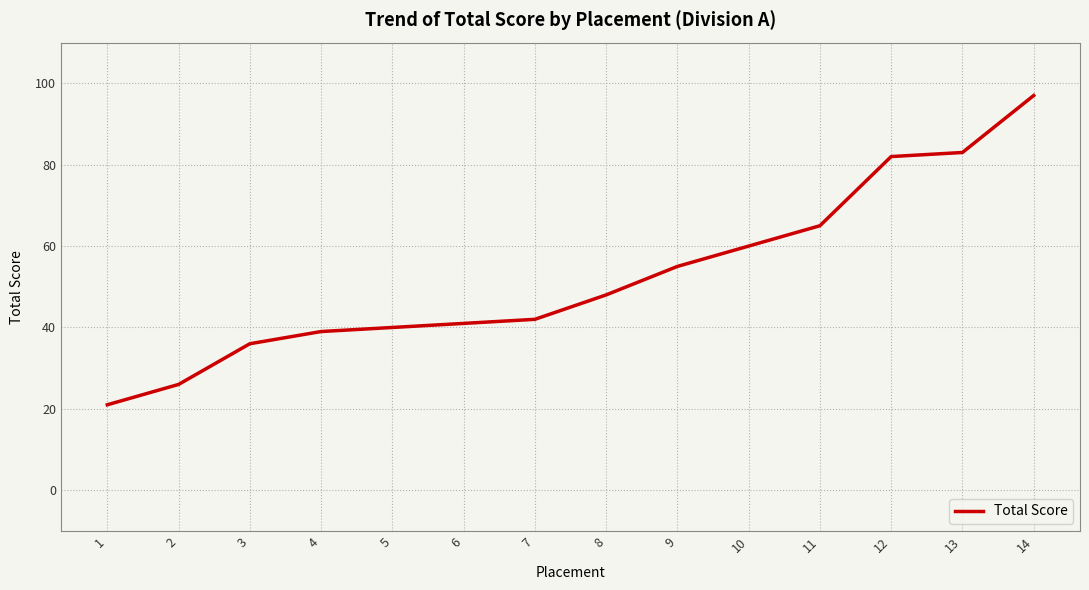

Between 6 and 3, which is larger?

6